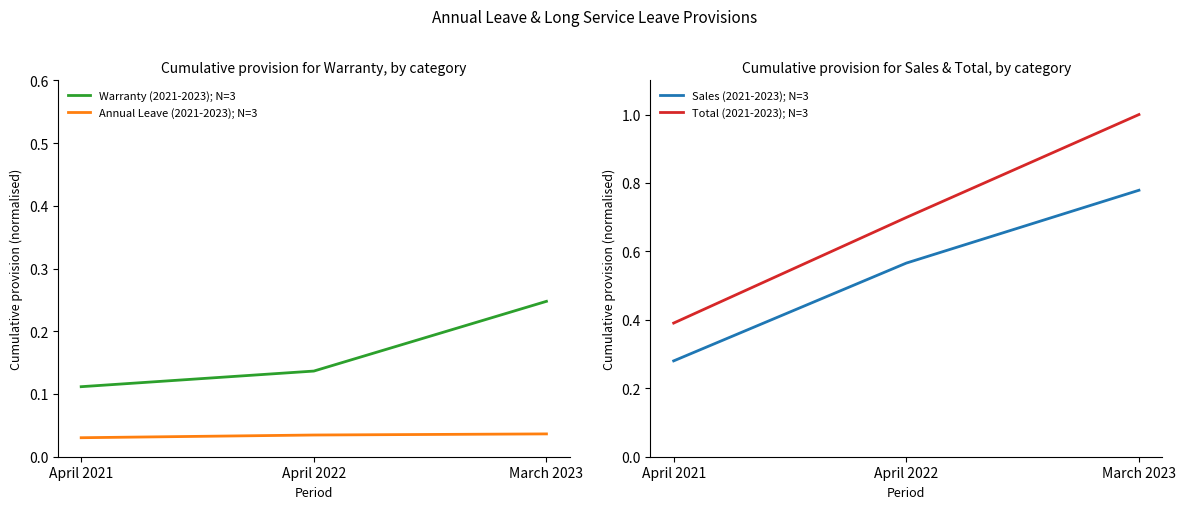

Rank the series by their maximum value, from highest to lowest.

Total (2021-2023); N=3, Sales (2021-2023); N=3, Warranty (2021-2023); N=3, Annual Leave (2021-2023); N=3